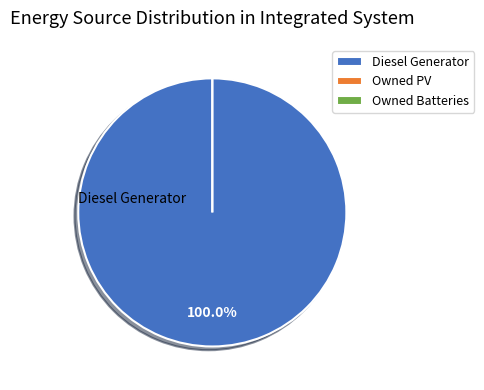

To the nearest percent, what portion does Diesel Generator represent?

100%